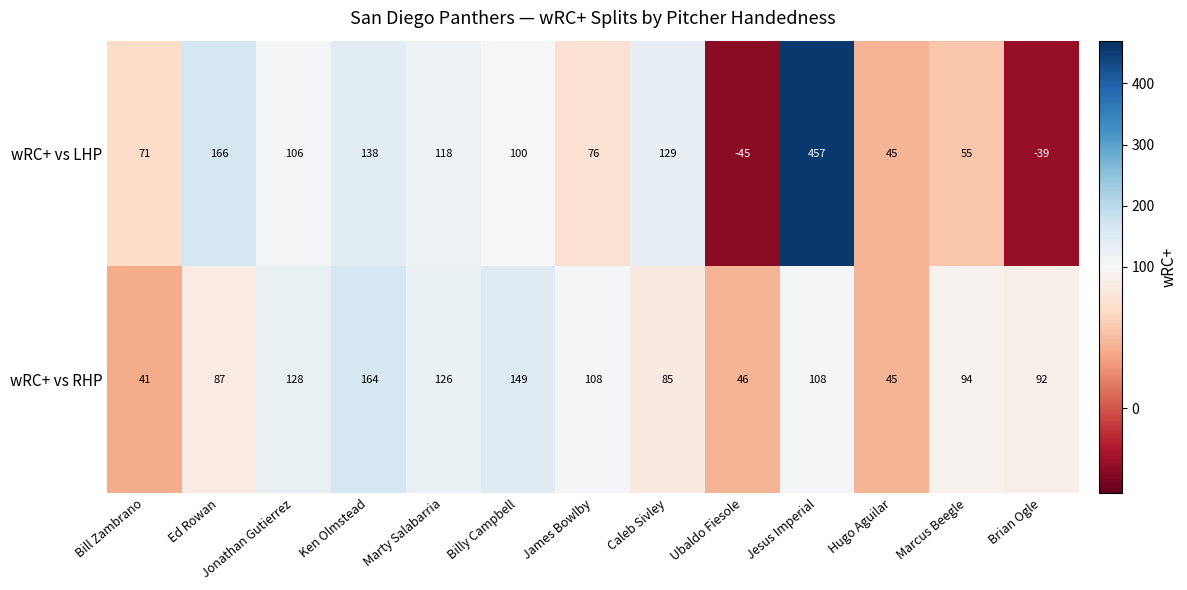

At how many categories does at least one series exceed 276?

1